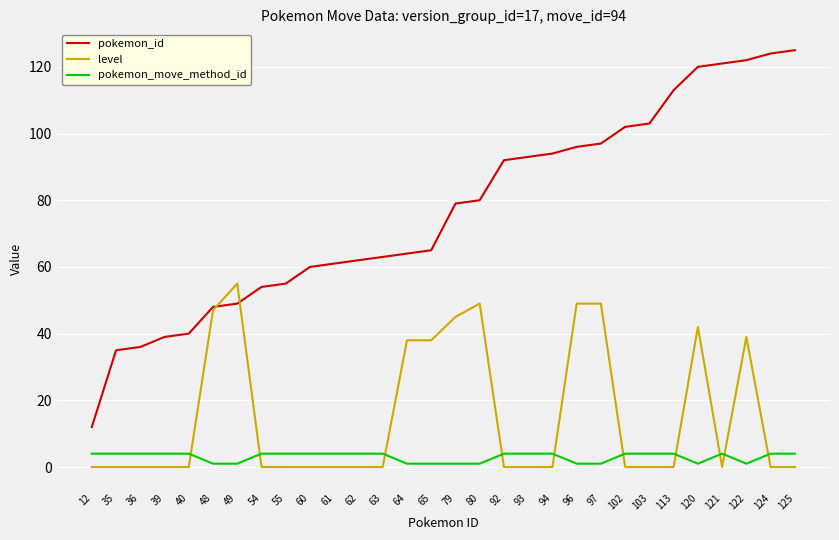

Does the chart display data point markers on the line(s)?

No